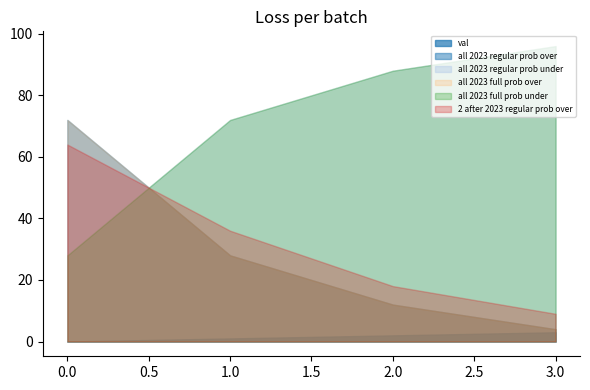

List the series in order of their peak value, highest first.

all 2023 regular prob under, all 2023 full prob under, all 2023 regular prob over, all 2023 full prob over, 2 after 2023 regular prob over, val